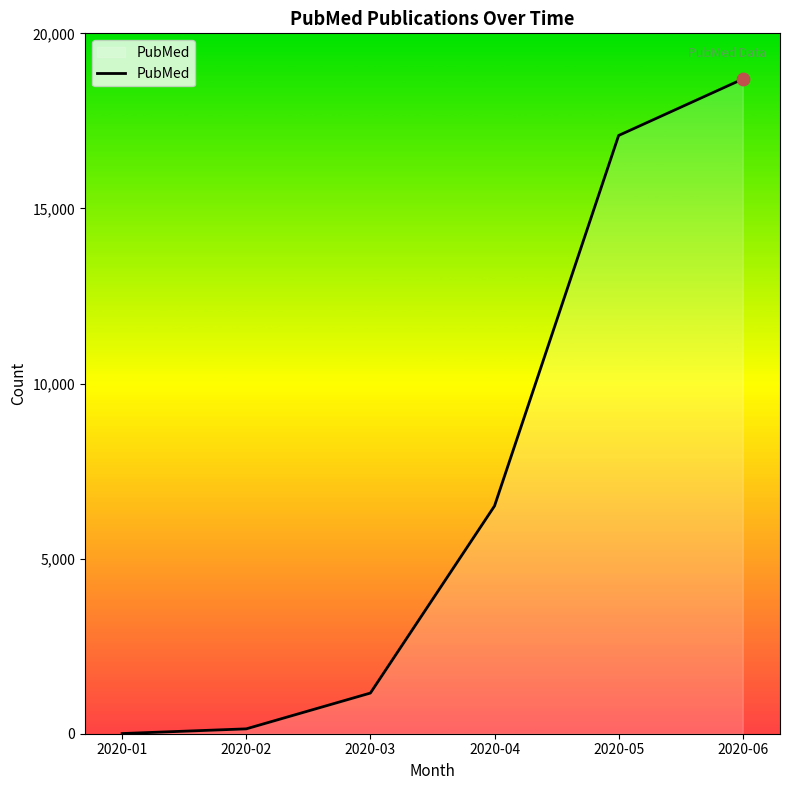

What is the ratio of the value at 2020-04 to the value at 2020-06?

0.3